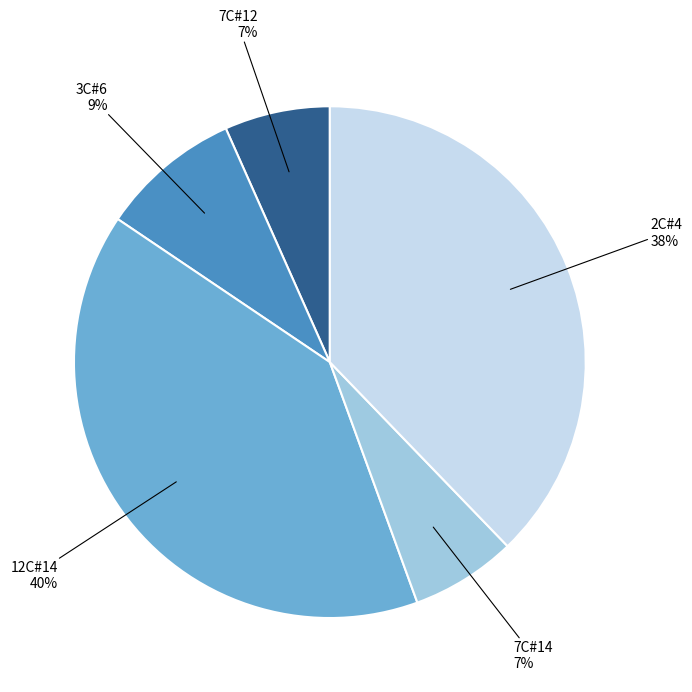

The 12C#14 slice represents 40% of the pie. True or false?

True